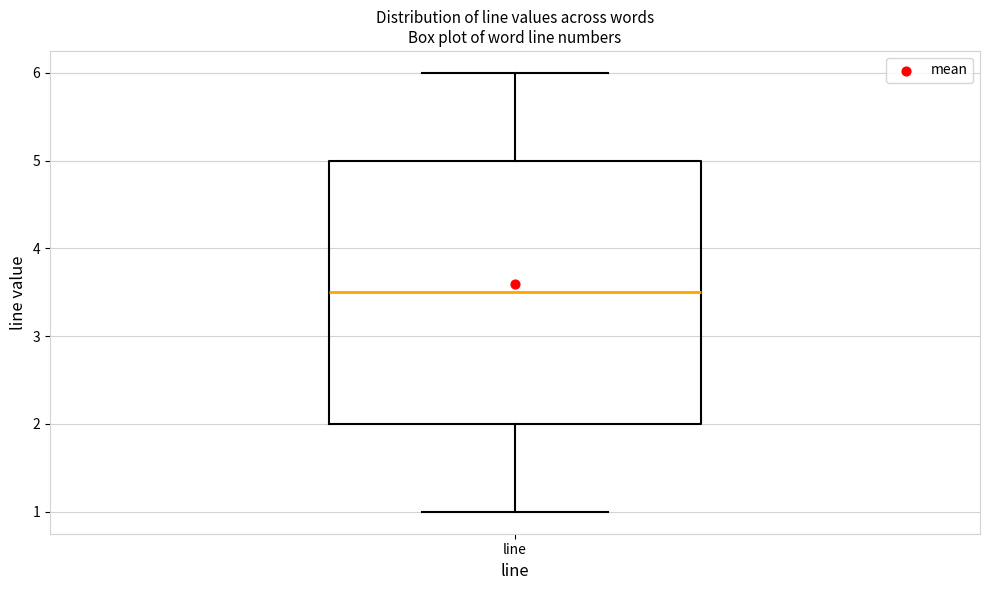

Where does the lower whisker of the box for line end on the y-axis? The values are not printed on the chart, so give them approximately, as read against the axis.

1.0